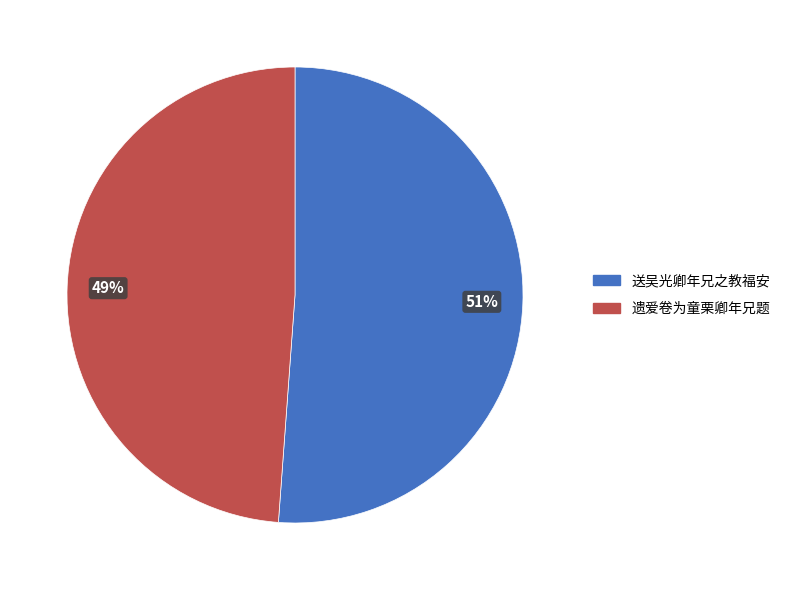

How many slices are in this pie chart?

2